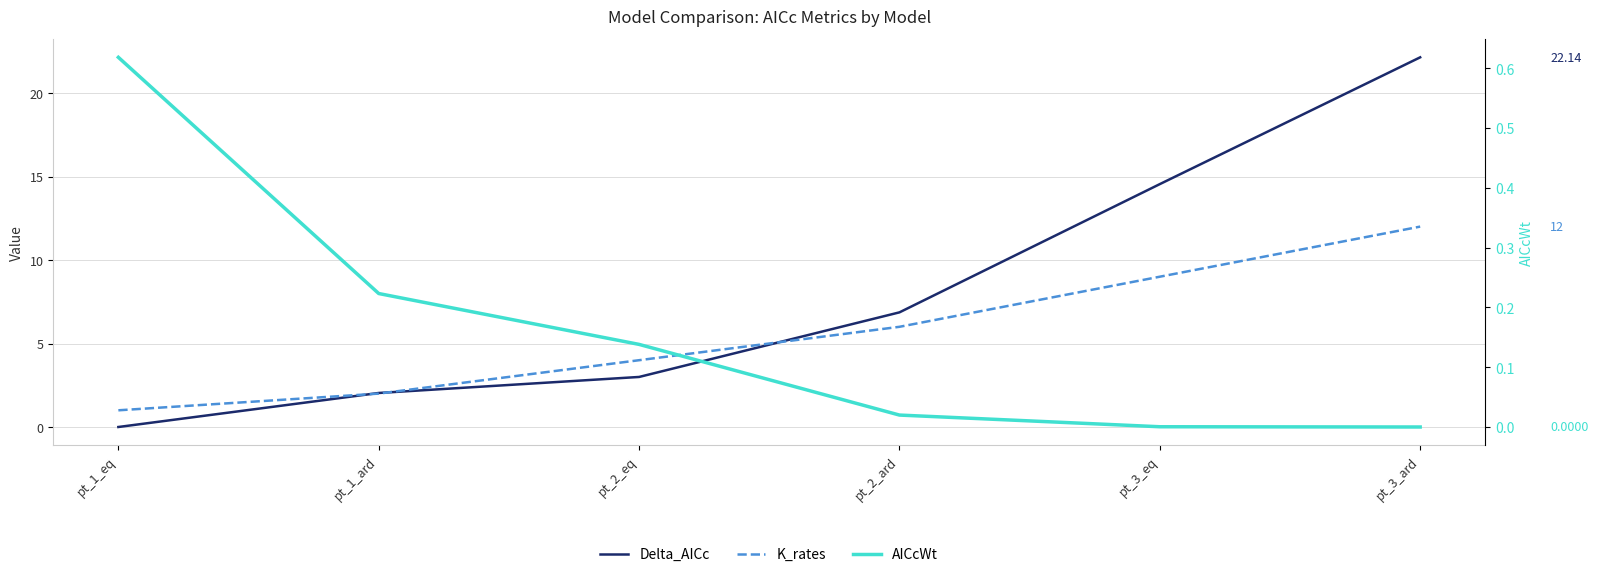

At which label is K_rates closest to 6?

pt_2_ard